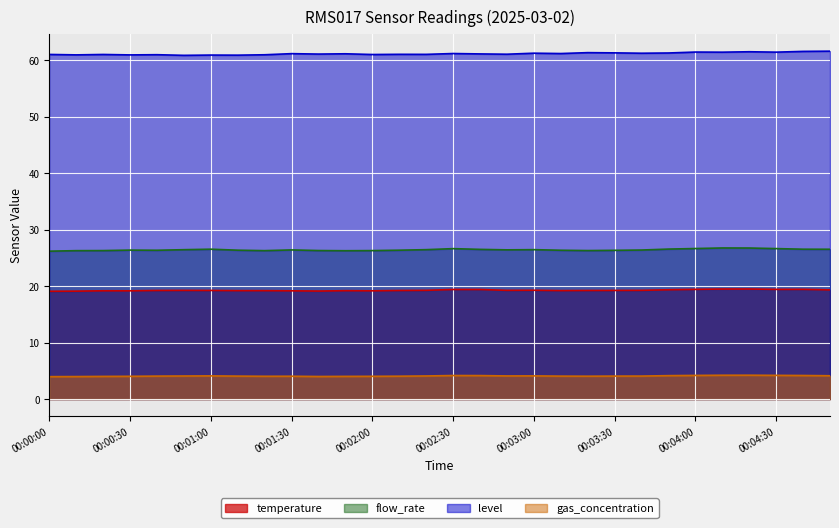

Reading right to left, transcribe all the data shown in this chart.

temperature: 19.3	19.4	19.4	19.5	19.5	19.4	19.4	19.3	19.2	19.2	19.2	19.3	19.3	19.4	19.4	19.3	19.2	19.2	19.2	19.1	19.2	19.2	19.2	19.2	19.2	19.2	19.2	19.2	19.1	19.1
flow_rate: 26.5	26.5	26.6	26.8	26.8	26.7	26.6	26.4	26.3	26.3	26.4	26.5	26.4	26.5	26.6	26.5	26.4	26.3	26.3	26.3	26.4	26.3	26.4	26.5	26.5	26.4	26.4	26.3	26.3	26.2
level: 61.6	61.6	61.5	61.5	61.4	61.5	61.3	61.3	61.3	61.4	61.2	61.3	61.1	61.1	61.2	61.1	61.1	61.0	61.2	61.1	61.2	61.0	60.9	60.9	60.9	61.0	61.0	61.0	61.0	61.0
gas_concentration: 4.1	4.2	4.2	4.2	4.2	4.2	4.1	4.1	4.1	4.0	4.1	4.1	4.1	4.2	4.2	4.1	4.0	4.0	4.0	4.0	4.0	4.0	4.1	4.1	4.1	4.1	4.0	4.0	4.0	4.0